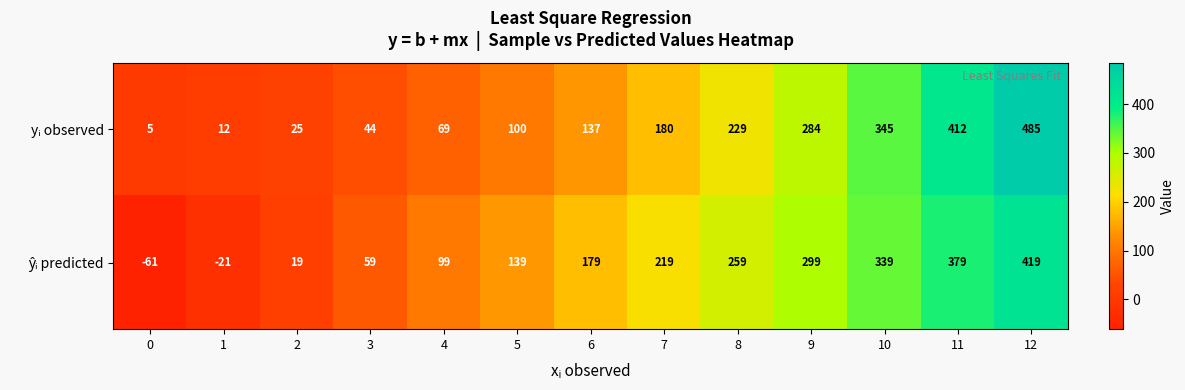

What is the spread (max minus min) of values at 11?

33